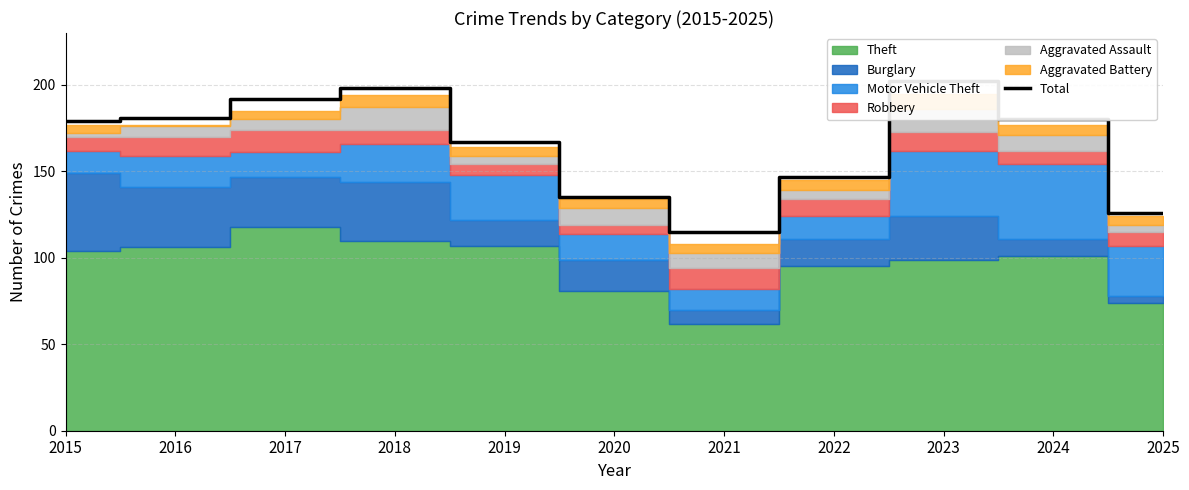

Reading right to left, what are all the values shown in this chart?

126	180	202	147	115	135	167	198	192	181	179